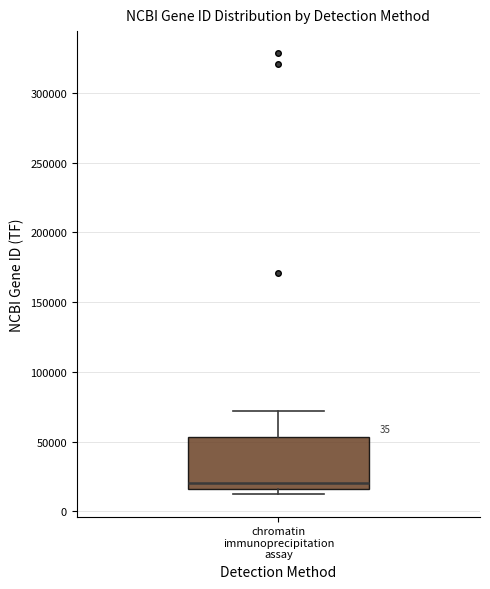

Where does the median line of the box for chromatin immunoprecipitation assay sit on the y-axis? The values are not printed on the chart, so give them approximately, as read against the axis.

20000